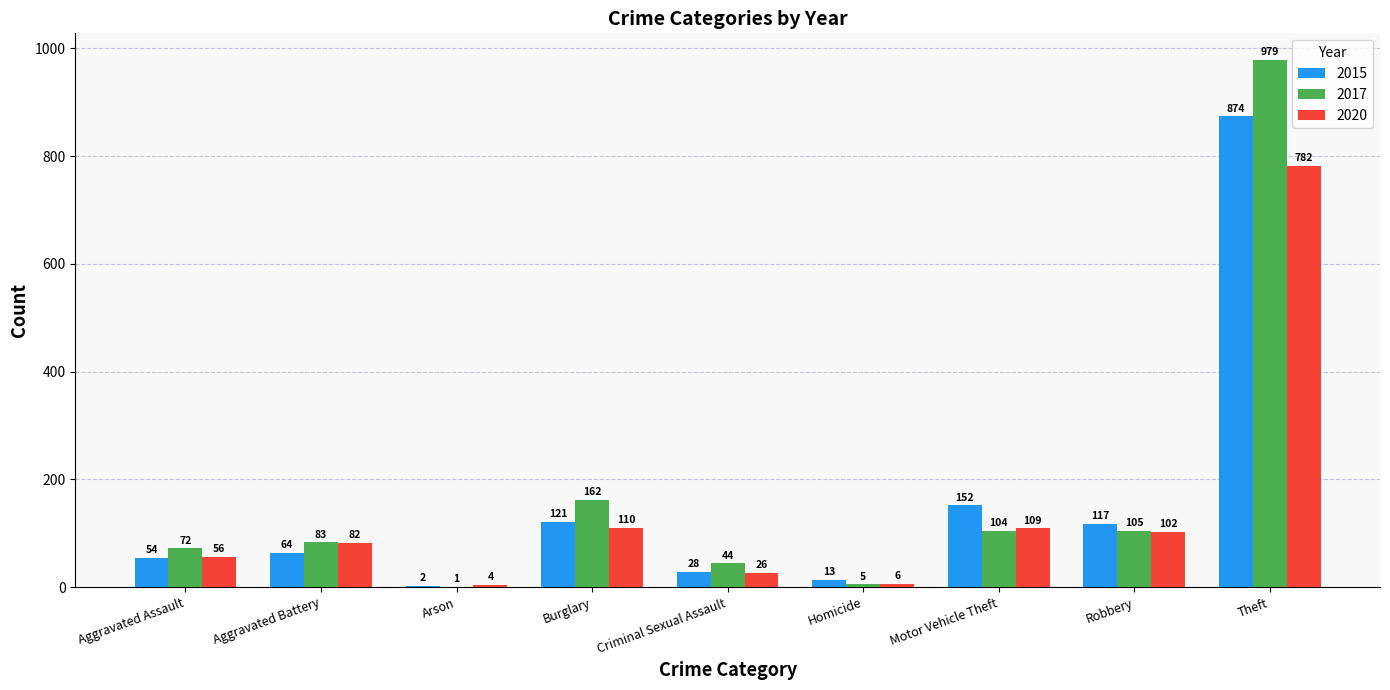

What is the highest value of the 2017 series?

979